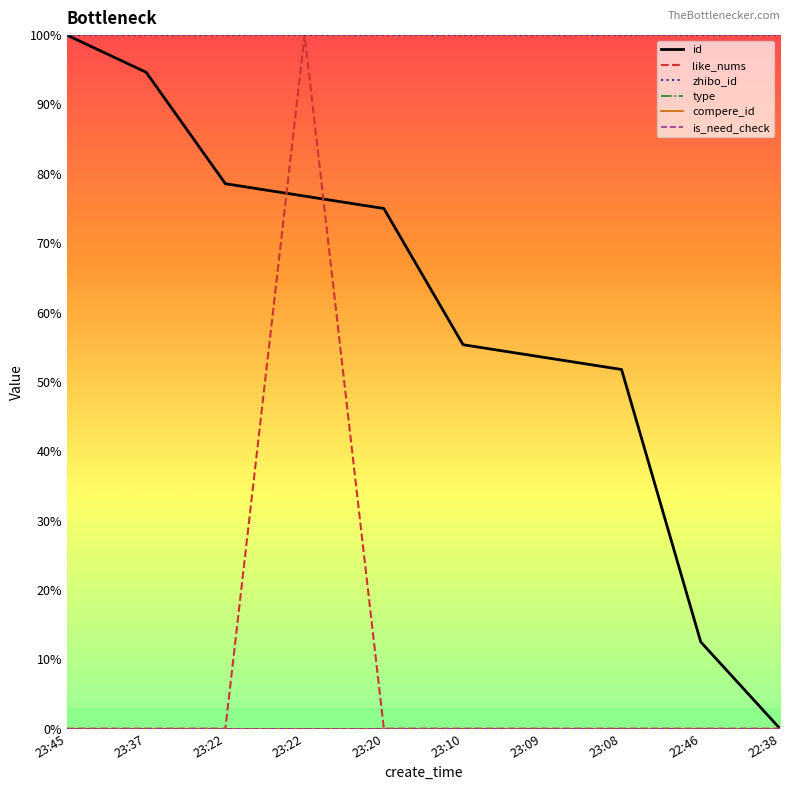

True or false: is_need_check and type cross at least once.

False